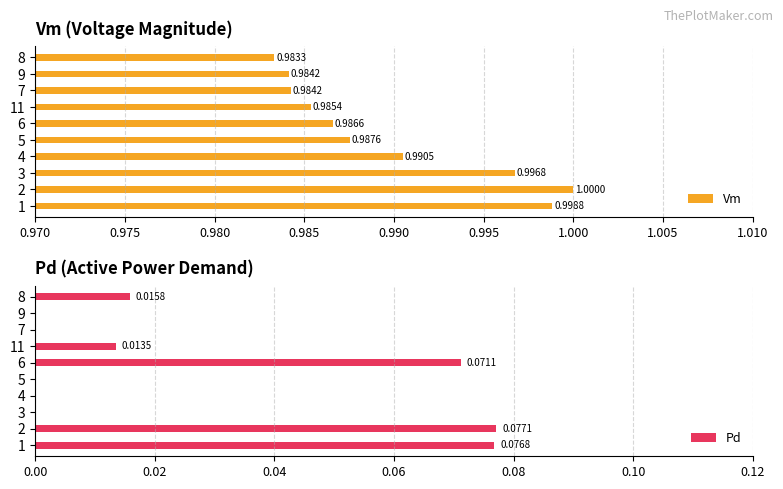

How many bars are there in each group?

2